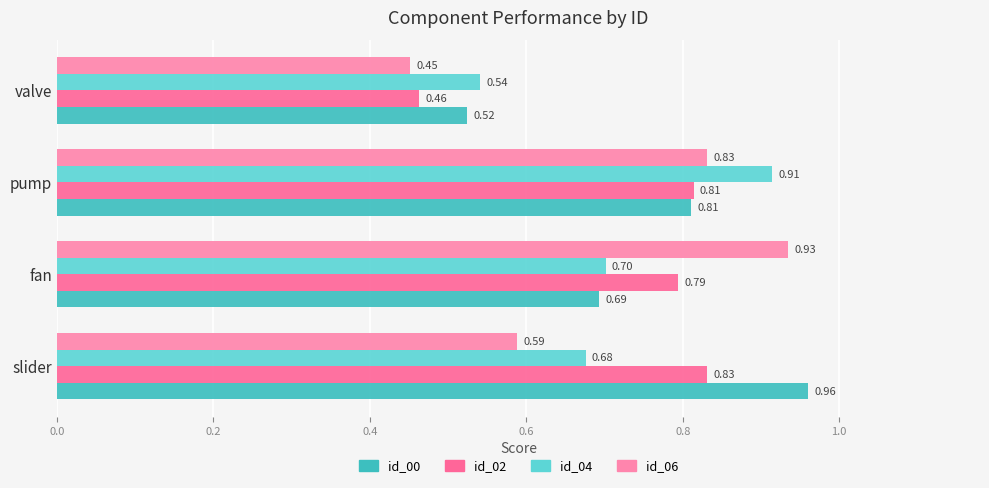

At which category is the sum across all series the highest?

pump